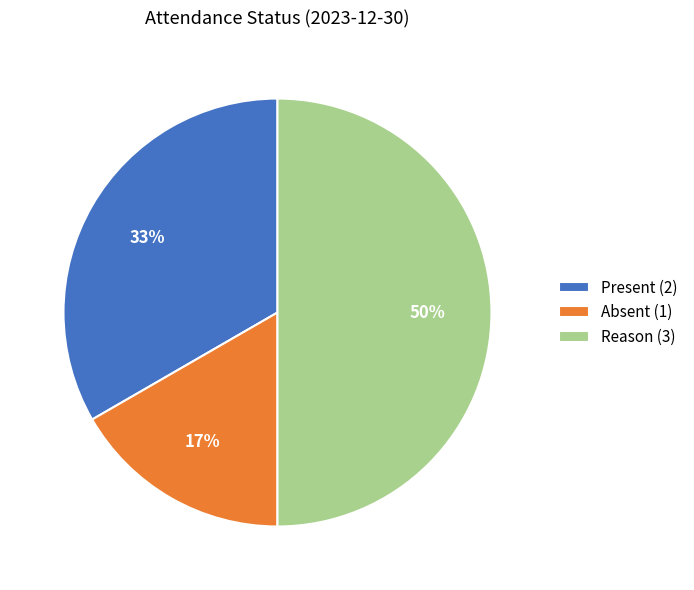

To the nearest percent, what is the difference between the largest and smallest slice percentages?

33%